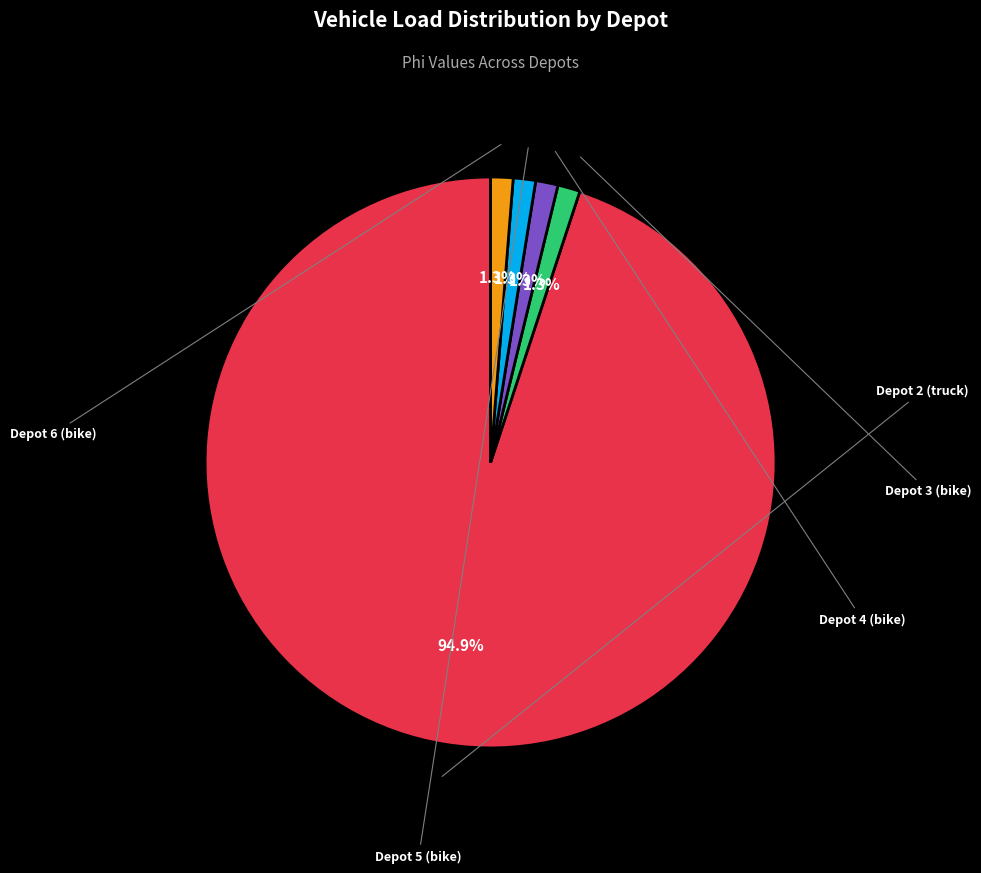

Is there any slice that represents more than half of the pie?

Yes